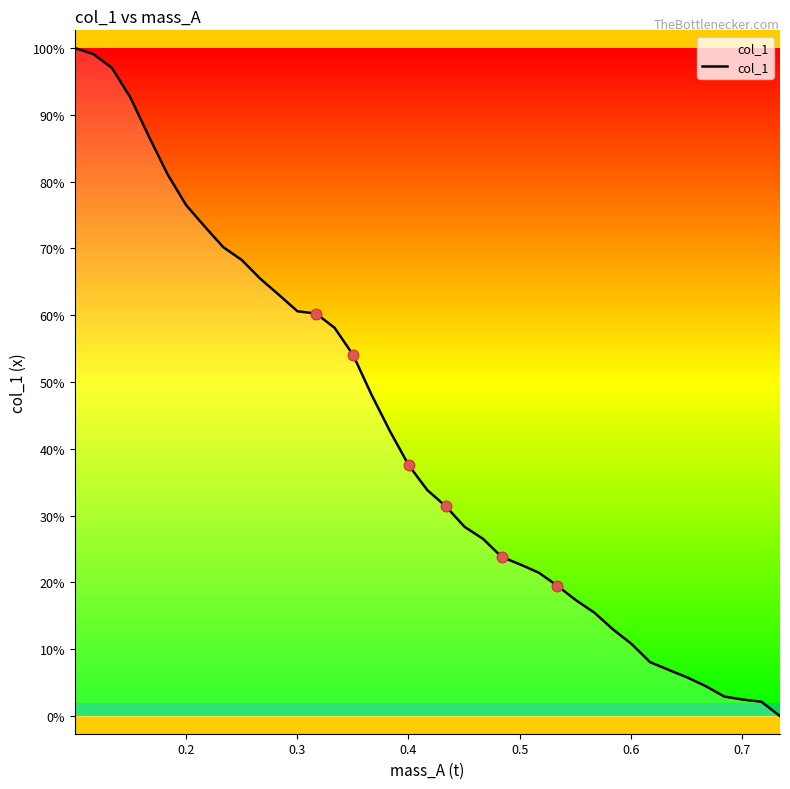

Does the chart have visible grid lines?

No